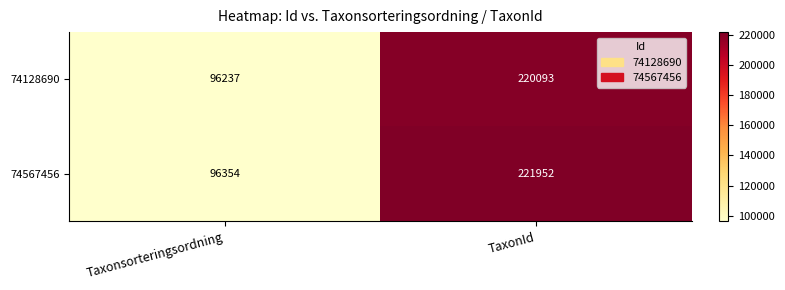

Where is 74128690 nearest to the value 158165?

Taxonsorteringsordning